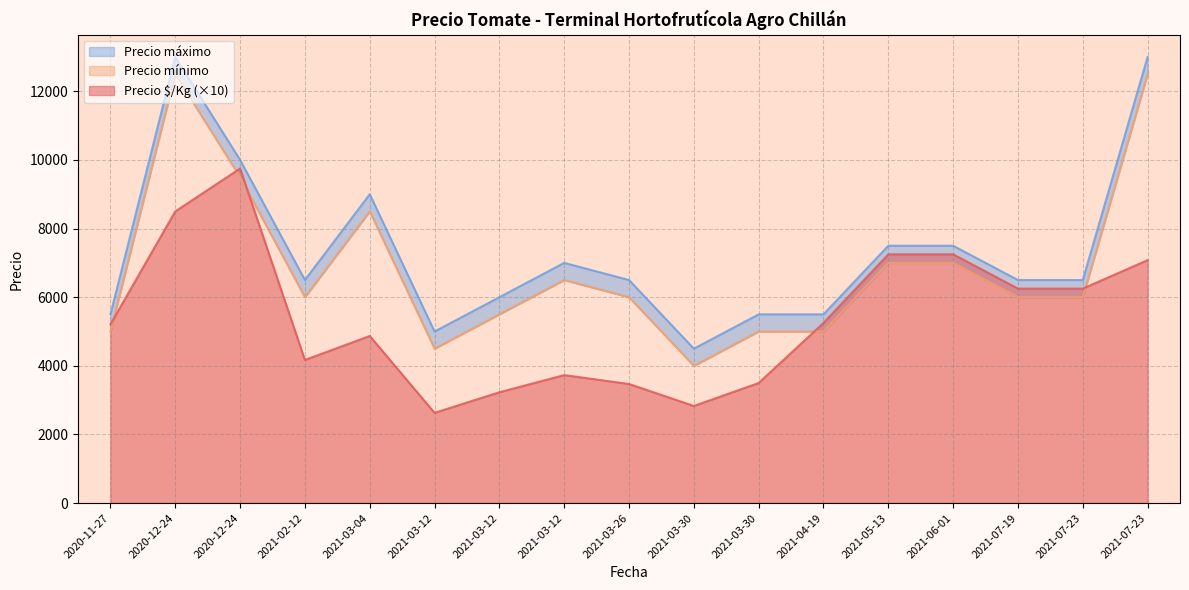

At how many categories does at least one series exceed 1978?

17